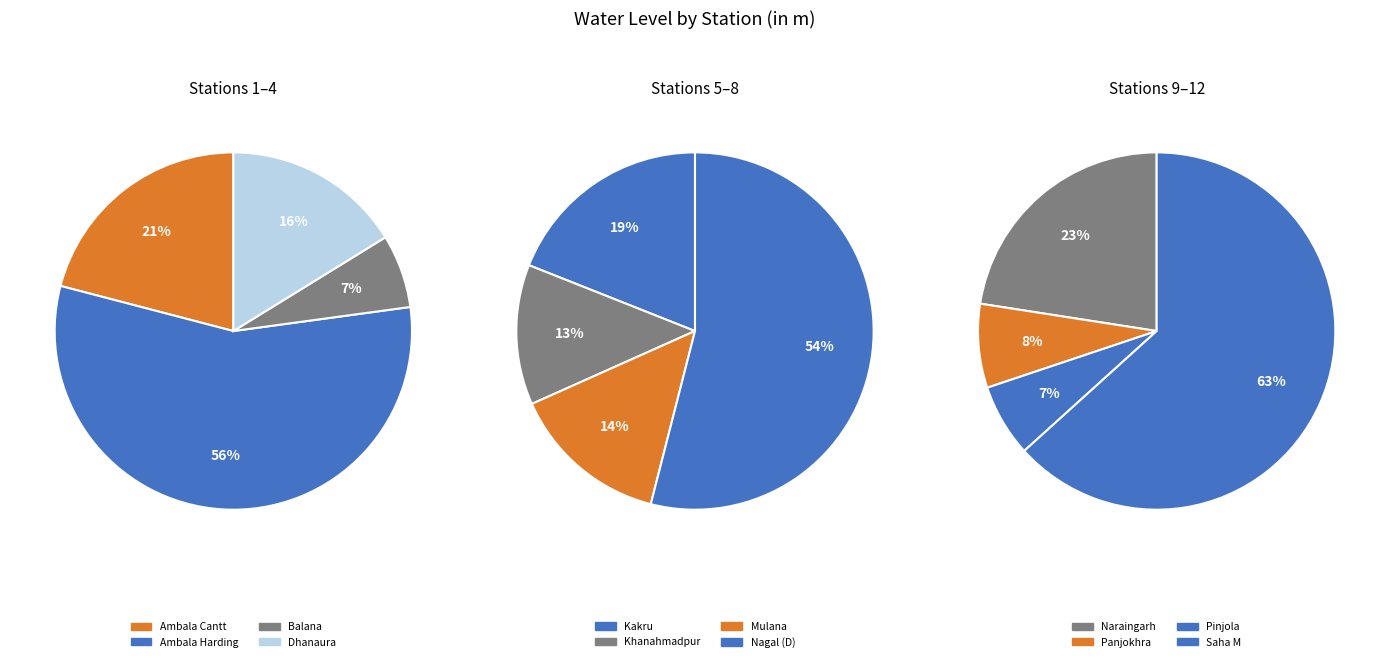

Rank the categories by value from lowest to highest.

Balana, Dhanaura, Pinjola, Khanahmadpur, Ambala Cantt, Panjokhra, Mulana, Kakru, Ambala Harding, Naraingarh, Nagal (D), Saha M